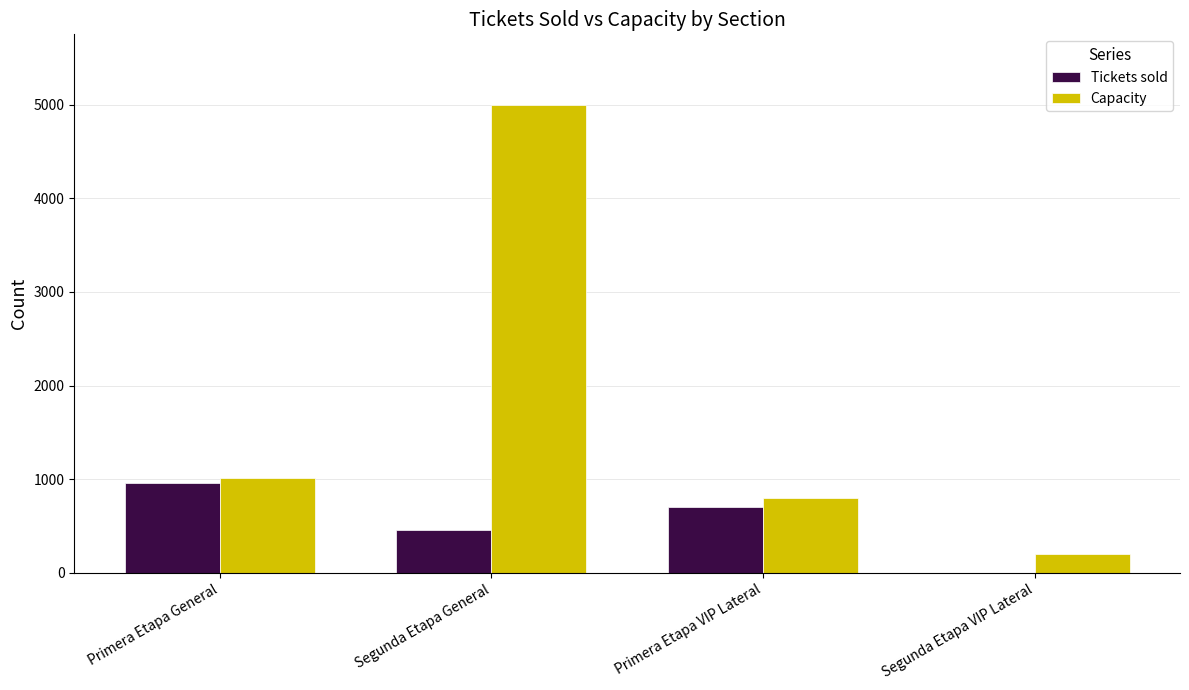

What is the sum of all Tickets sold values?

2124